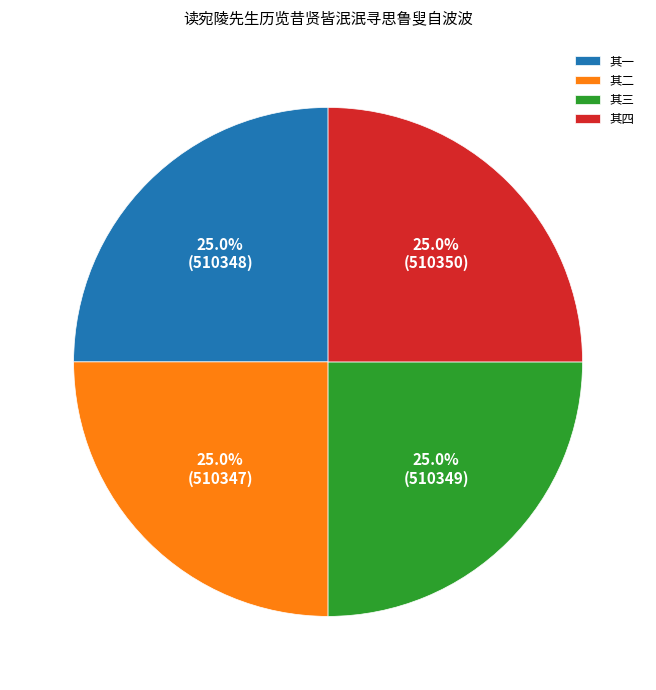

How much of the chart is everything except 其三?

75.0%